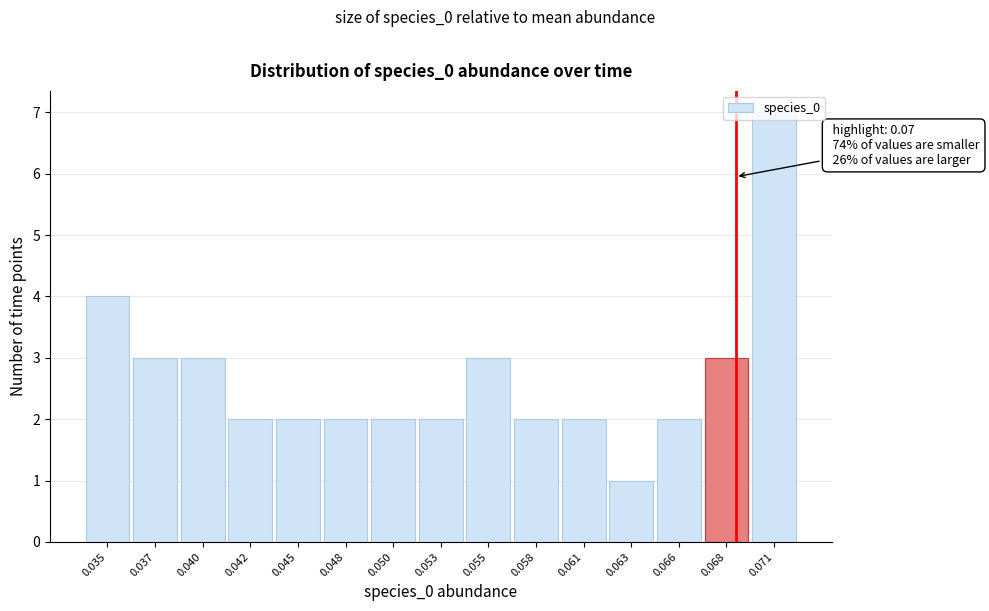

What is the value of the 11th bar from the left?

2